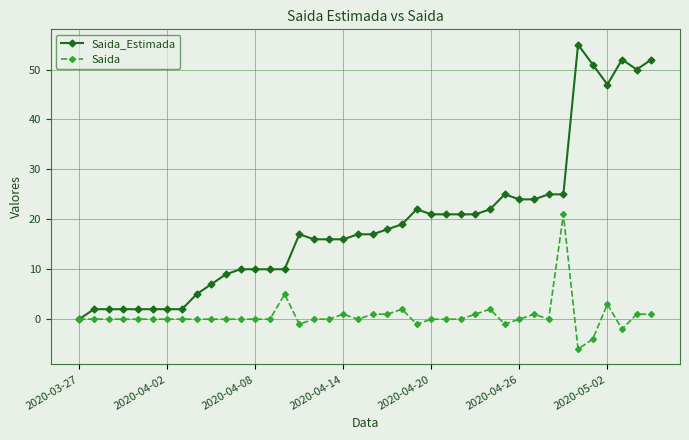

List the series in order of their overall mean, highest first.

Saida_Estimada, Saida